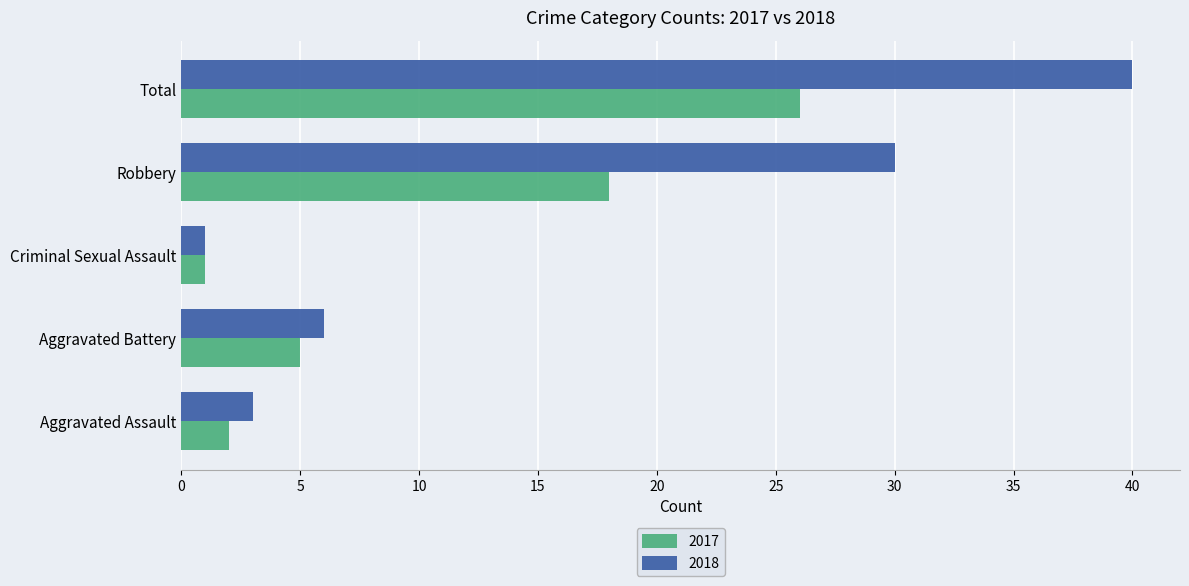

Count the number of data series in this chart.

2